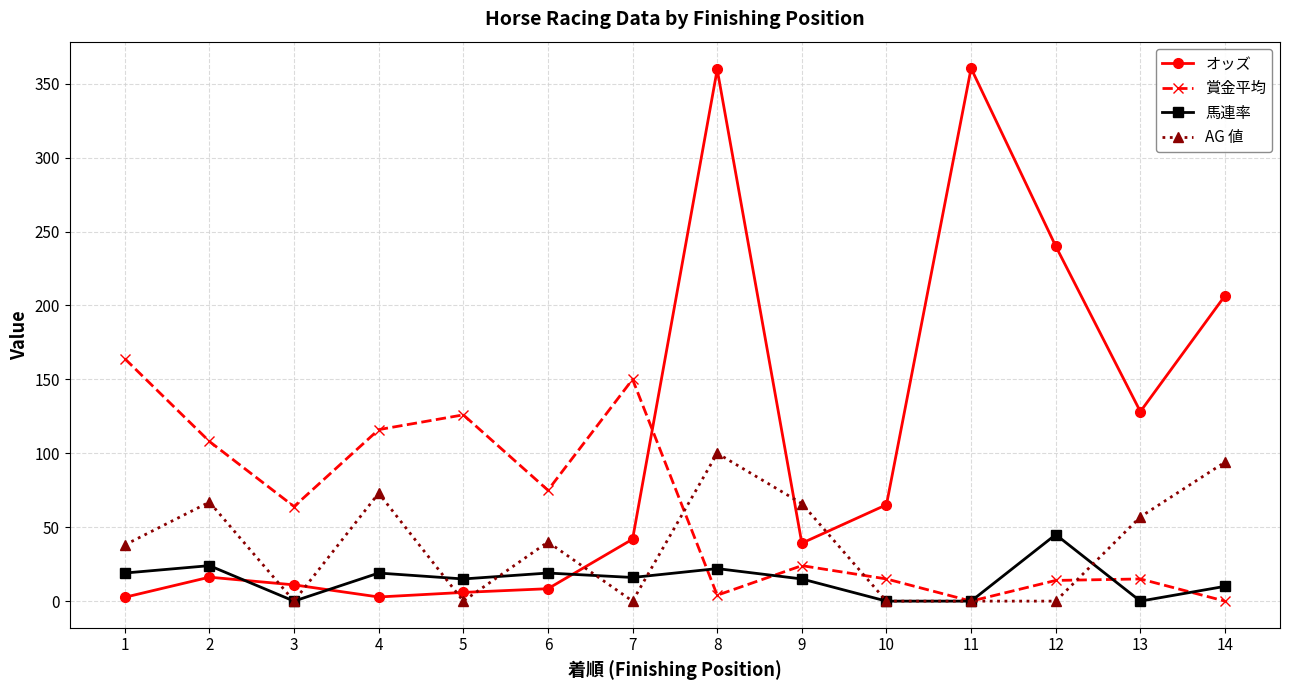

Between which two adjacent categories do 賞金平均 and 馬連率 first intersect?

7 and 8